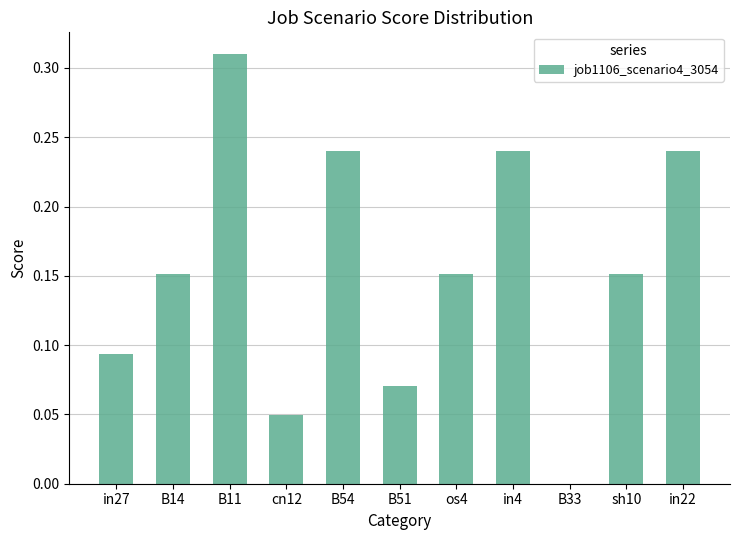

At which category does the chart reach its peak across all series?

B11